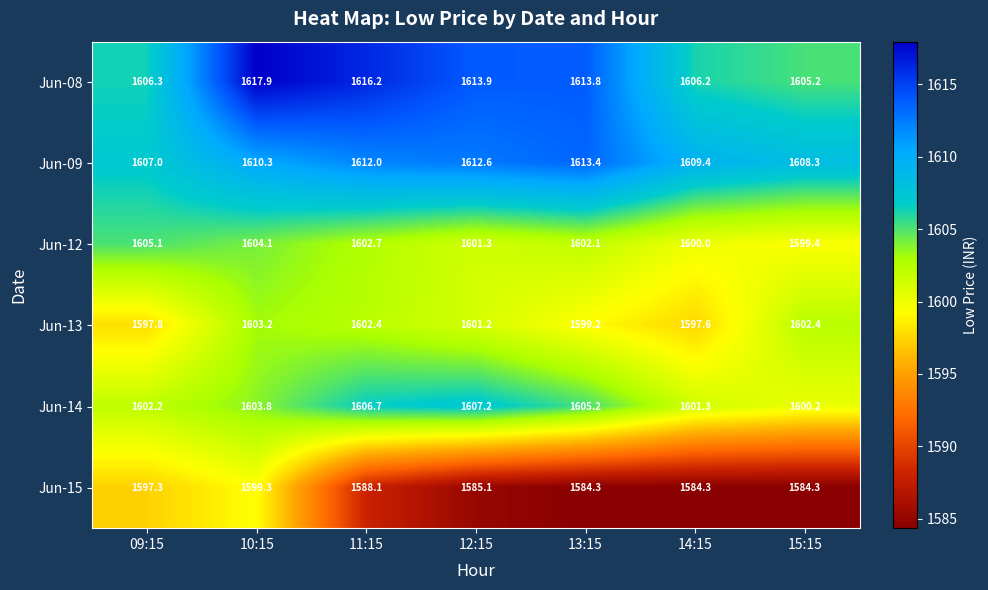

What is the difference between the highest and lowest values at 10:15?

18.6